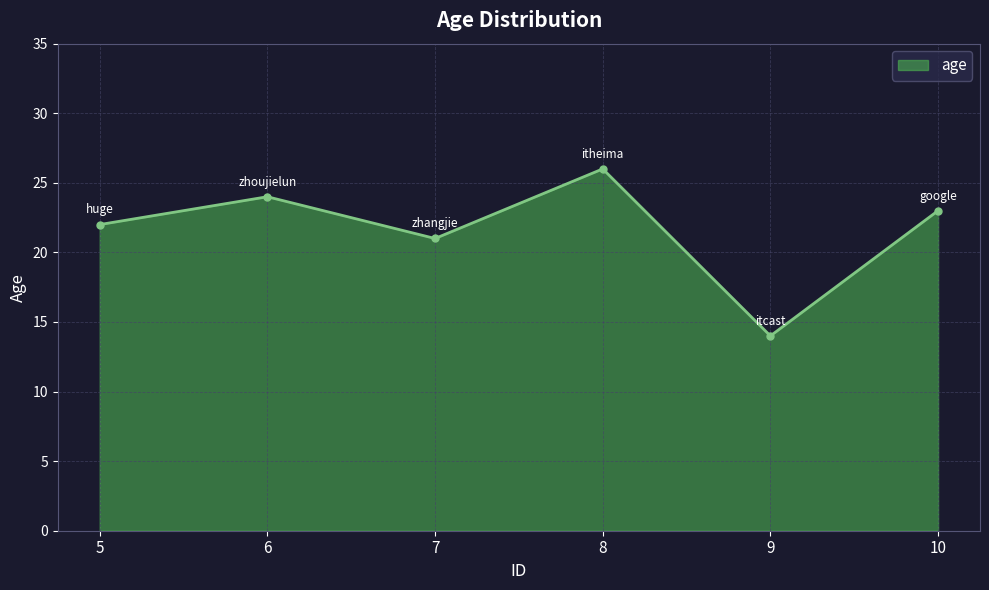

Reading left to right, extract all data points from this chart.

22	24	21	26	14	23